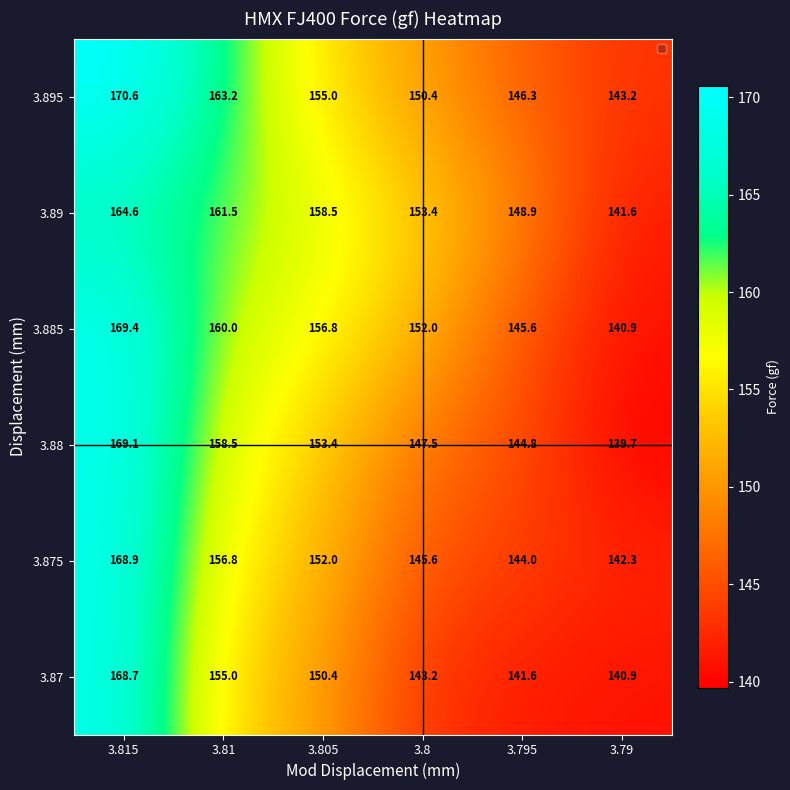

What is the difference between the maximum and second lowest values in the 3.88 series?

24.3